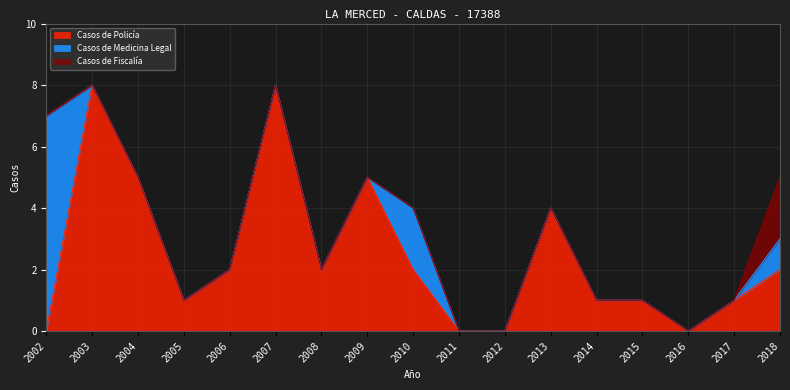

True or false: Casos de Fiscalía and Casos de Medicina Legal cross at least once.

False